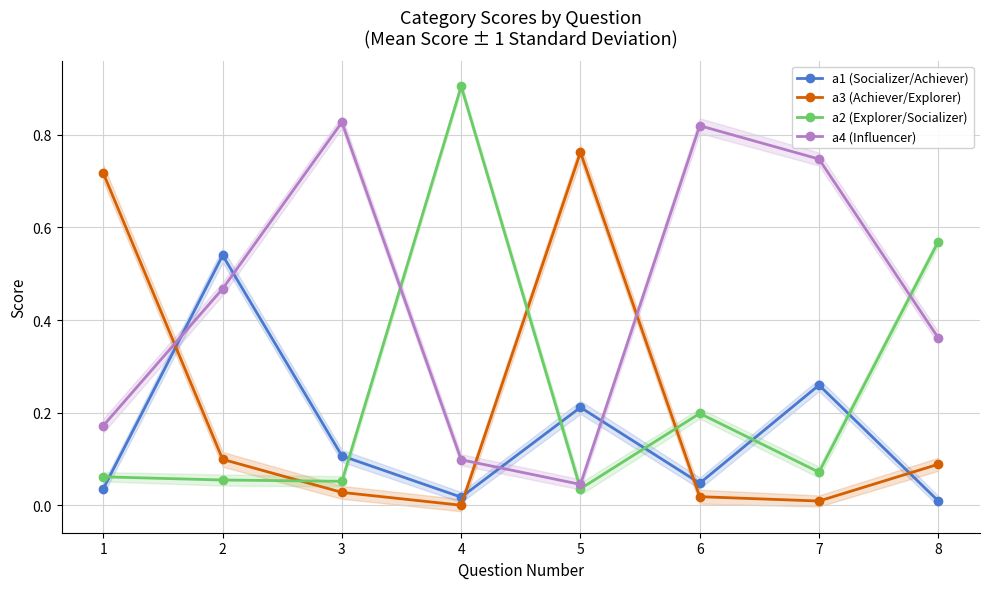

Reading left to right, what are all the values shown in this chart?

a1 (Socializer/Achiever): 0.0	0.5	0.1	0.0	0.2	0.0	0.3	0.0
a3 (Achiever/Explorer): 0.7	0.1	0.0	0.0	0.8	0.0	0.0	0.1
a2 (Explorer/Socializer): 0.1	0.1	0.1	0.9	0.0	0.2	0.1	0.6
a4 (Influencer): 0.2	0.5	0.8	0.1	0.0	0.8	0.7	0.4